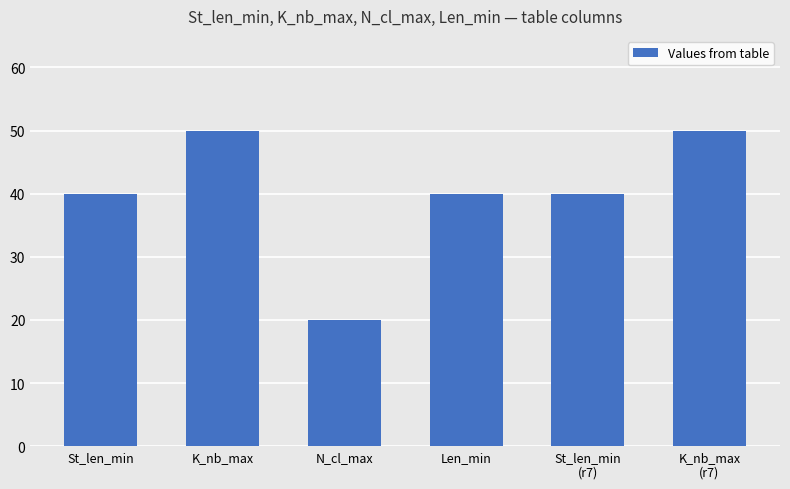

True or false: the data shows 20 at N_cl_max.

True